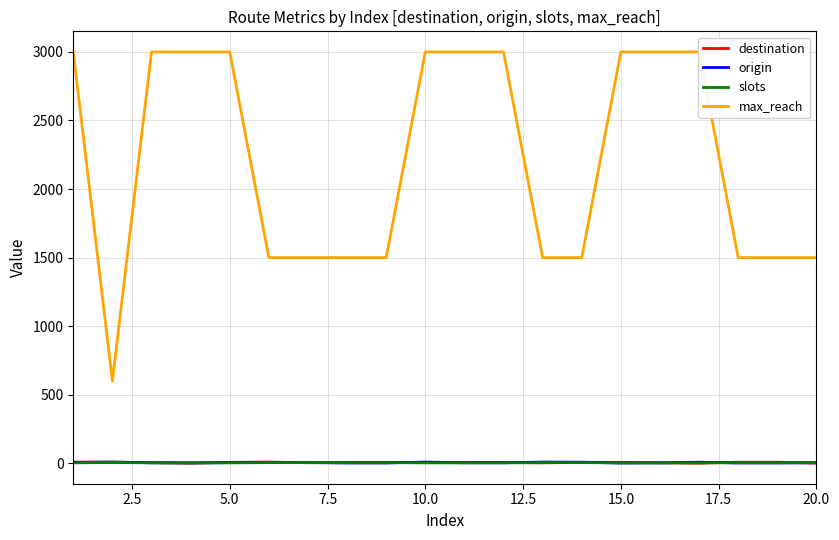

Which series has the largest total across all categories?

max_reach